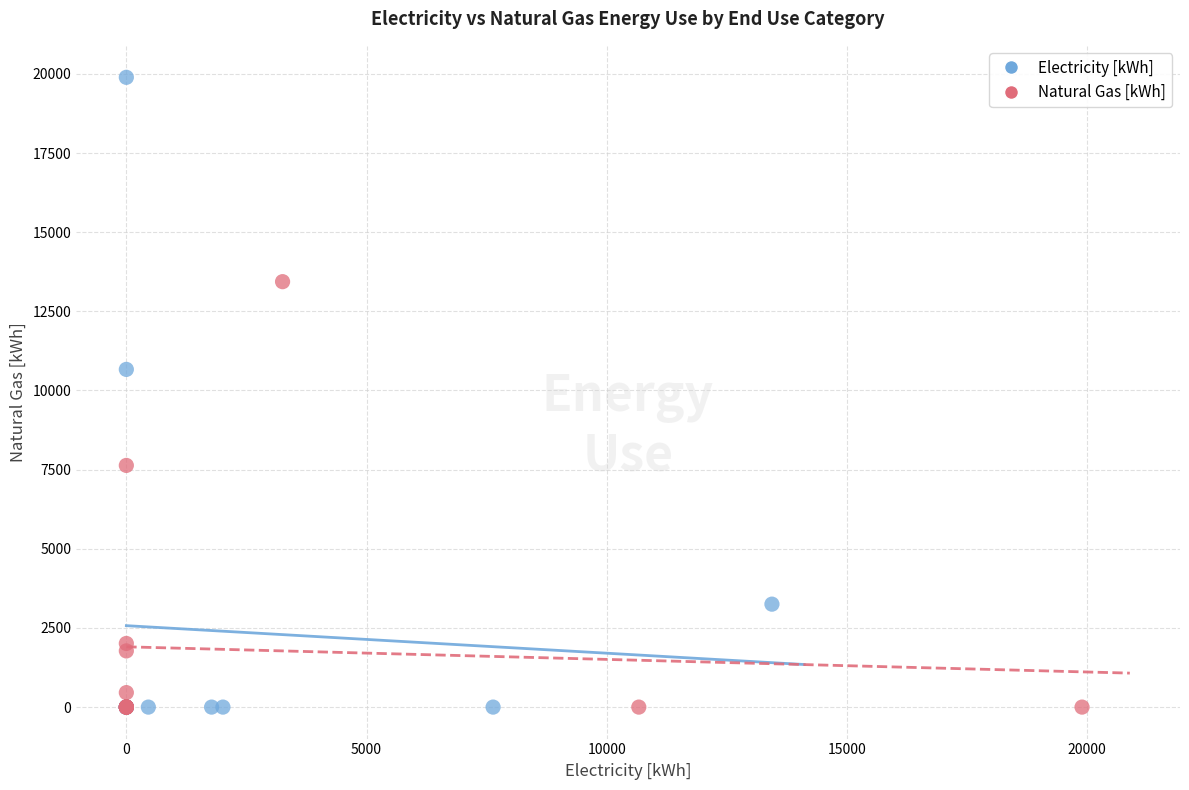

What are all the series names shown in the legend?

Electricity [kWh], Natural Gas [kWh]